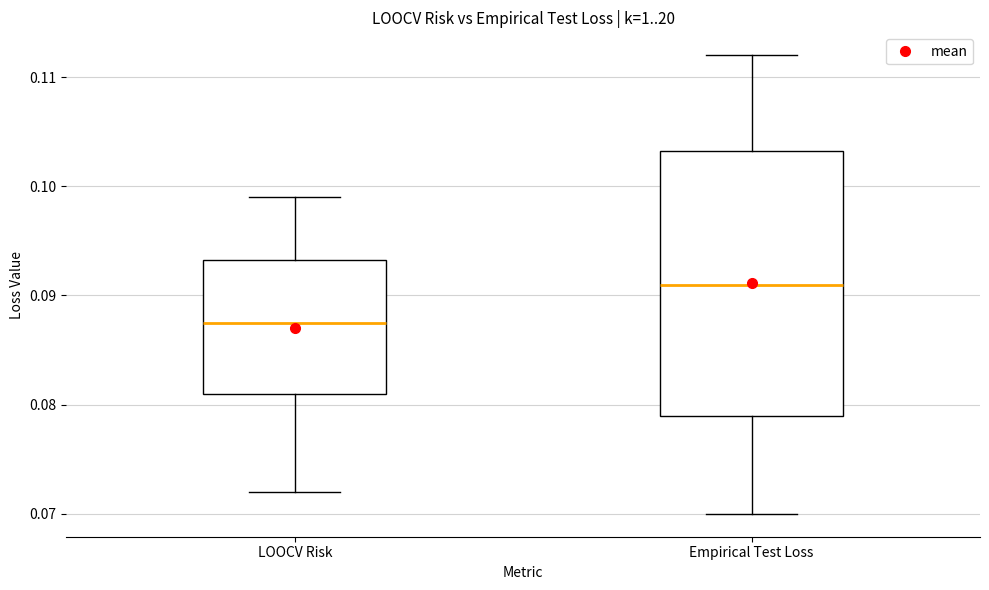

Reading left to right, transcribe this box plot: for each box, give where its median line is, the range the box spans, and where its two whiskers end, as read against the y-axis. The values are not printed on the chart, so give them approximately, as read against the axis.

LOOCV Risk: median 0.088, box 0.081 to 0.093, whiskers 0.072 to 0.099
Empirical Test Loss: median 0.091, box 0.079 to 0.103, whiskers 0.070 to 0.112